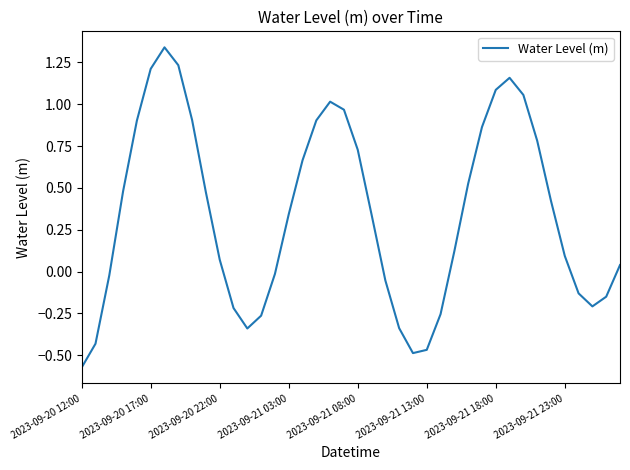

How many lines are shown in the chart?

1